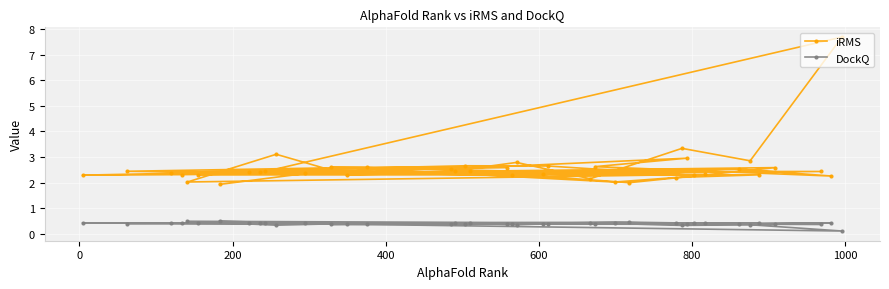

What is the value of the DockQ point at the 2nd from the left?

0.4